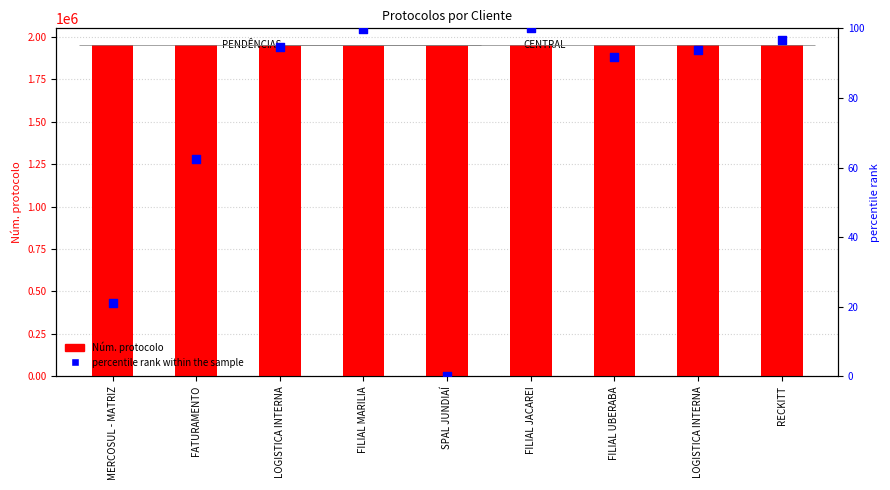

What are all the series names shown in the legend?

Núm. protocolo, percentile rank within the sample